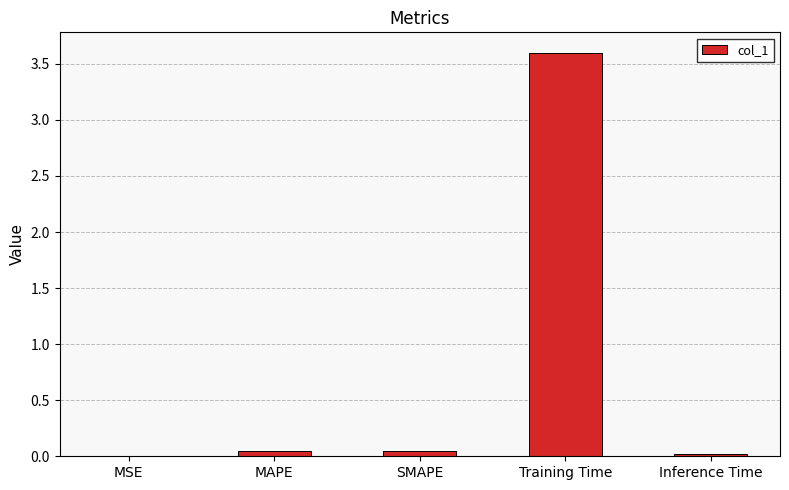

Is it true that the value at SMAPE is 0.0?

True